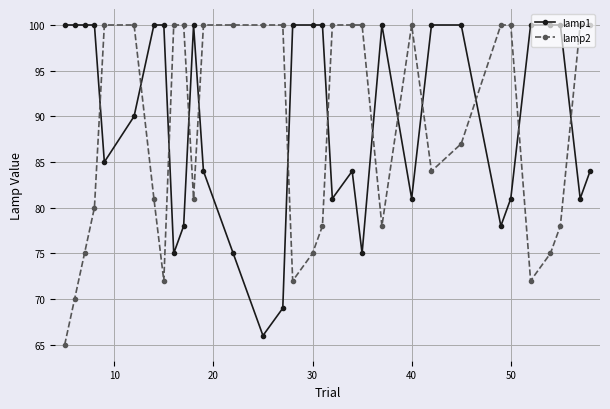

Reading left to right, transcribe all the data shown in this chart.

lamp1: 100	100	100	100	85	90	100	100	75	78	100	84	75	66	69	100	100	100	81	84	75	100	81	100	100	78	81	100	100	100	81	84
lamp2: 65	70	75	80	100	100	81	72	100	100	81	100	100	100	100	72	75	78	100	100	100	78	100	84	87	100	100	72	75	78	100	100